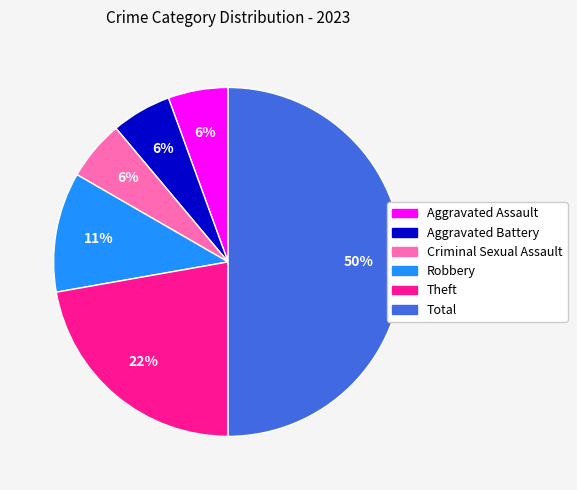

Does Aggravated Assault represent more than half of the total?

No